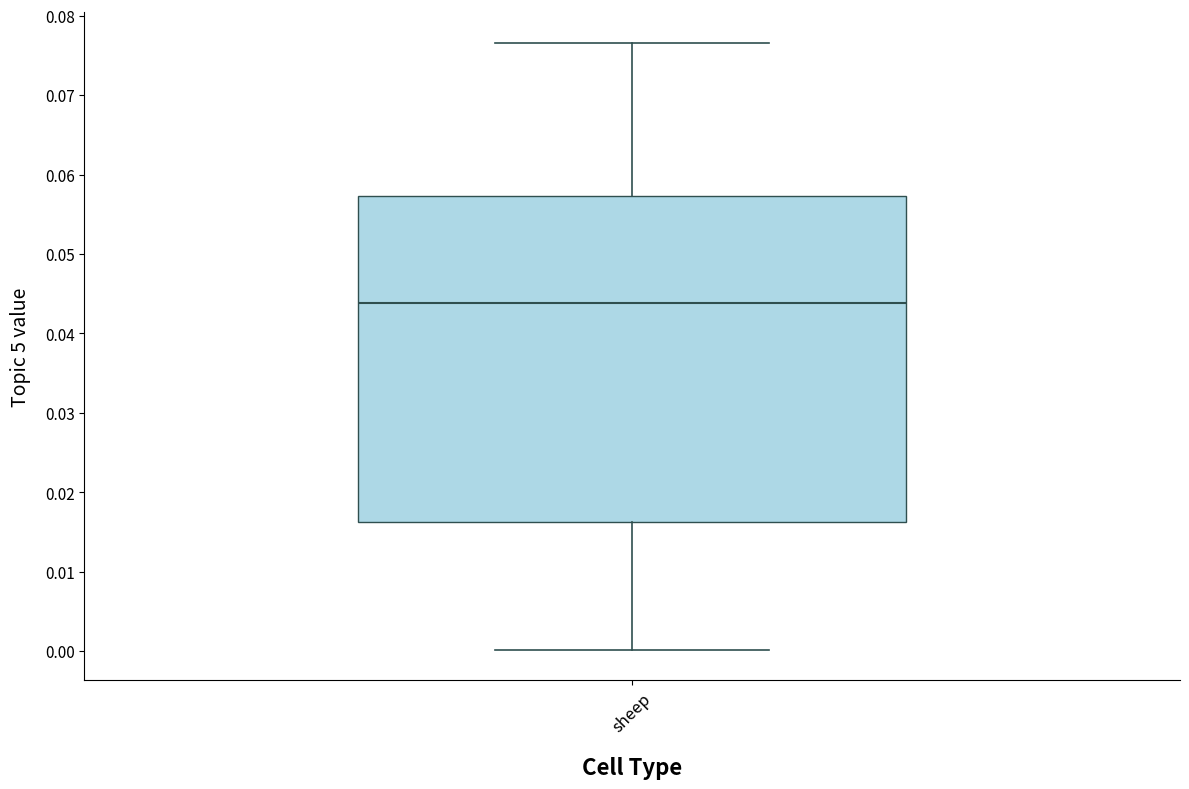

Where does the upper whisker of the box for sheep end on the y-axis? The values are not printed on the chart, so give them approximately, as read against the axis.

0.077